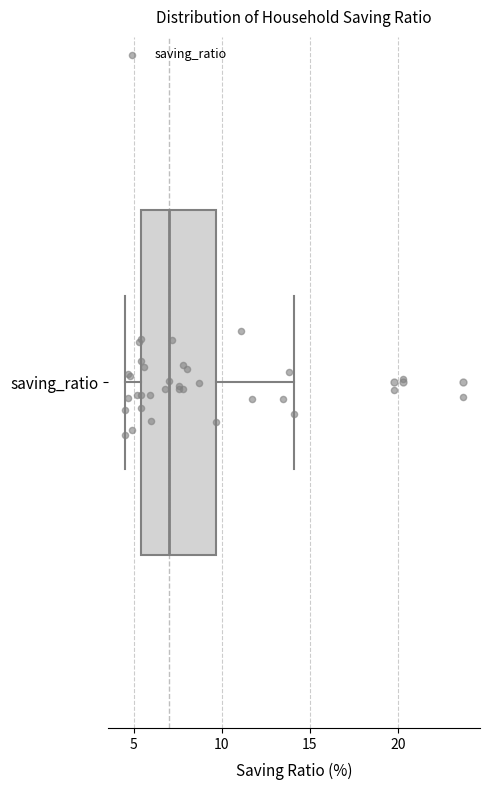

Where does the left whisker of the box for saving_ratio end on the x-axis? The values are not printed on the chart, so give them approximately, as read against the axis.

4.5